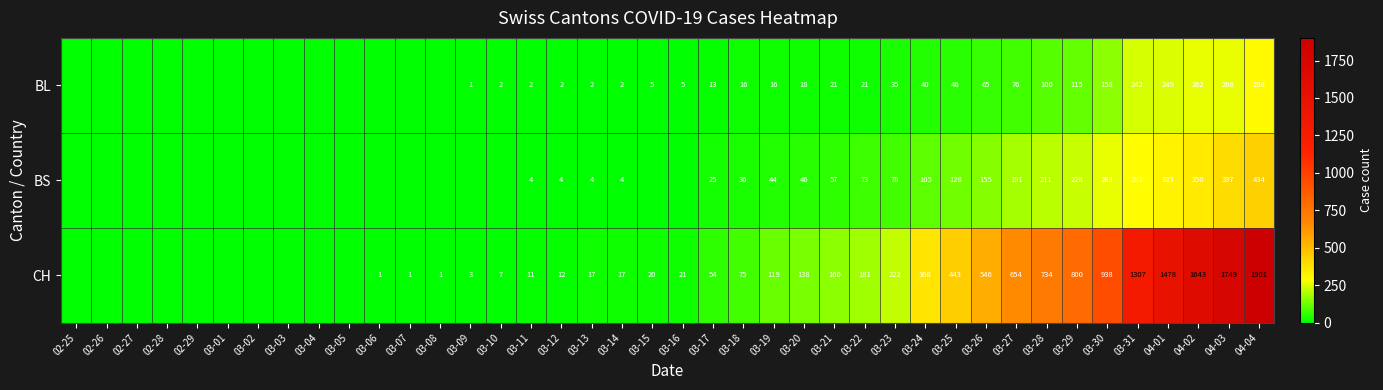

What is the total value across all series at 03-28?

1045